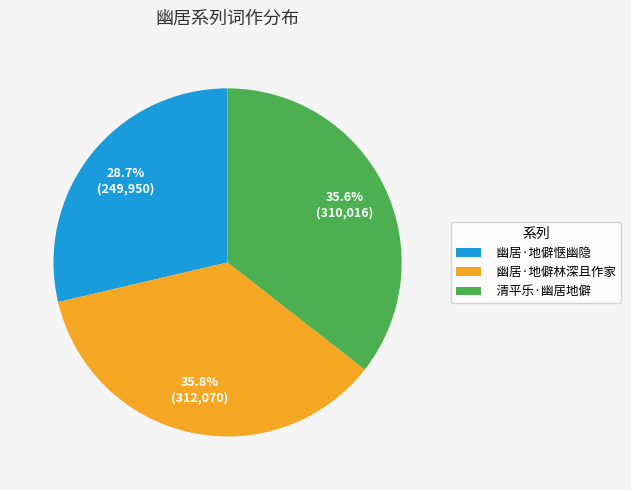

To the nearest percent, what percentage of the pie is 幽居·地僻惬幽隐?

29%